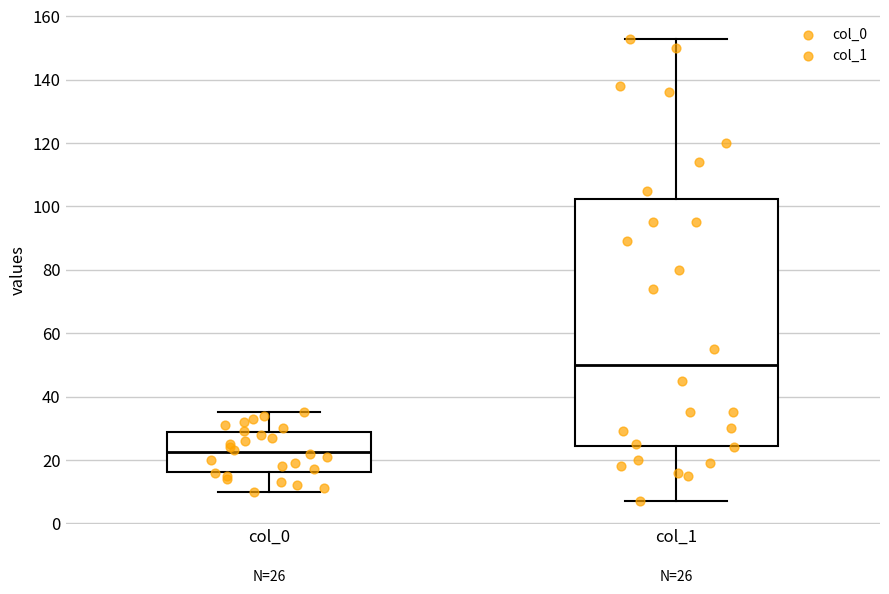

Which box has the lowest median line?

col_0